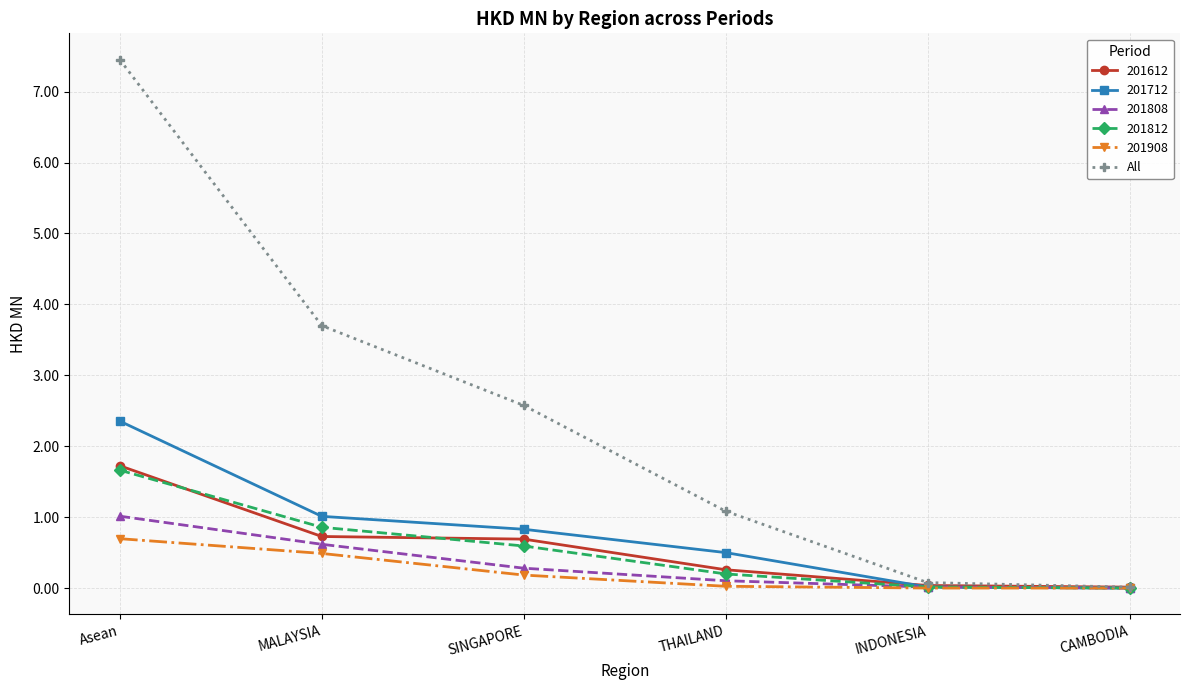

Between Asean and SINGAPORE, which series saw the biggest shift?

All